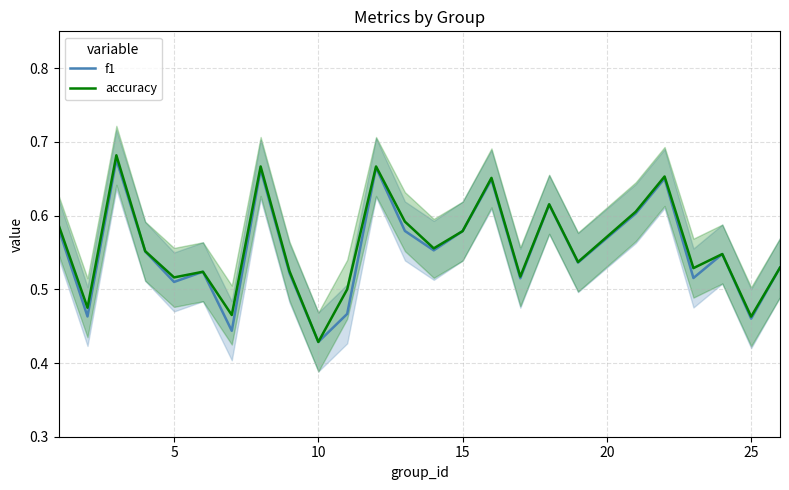

The value of f1 at 15 is 0.3. True or false?

False